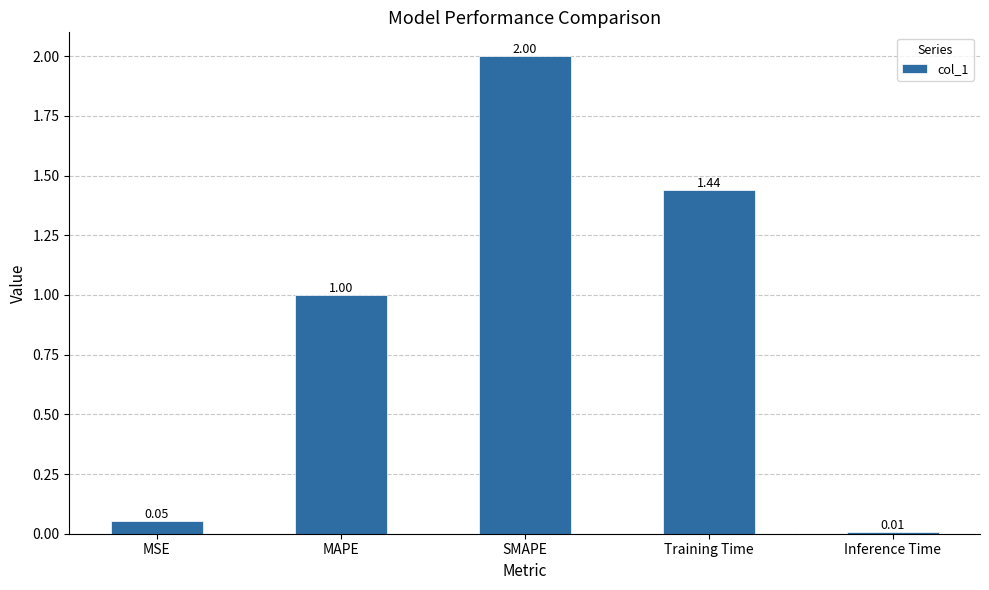

Where is the data nearest to the value 1?

MAPE